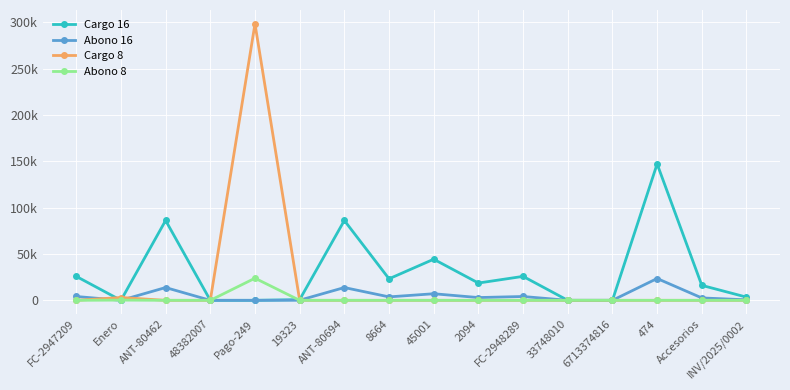

What are all the series names shown in the legend?

Cargo 16, Abono 16, Cargo 8, Abono 8